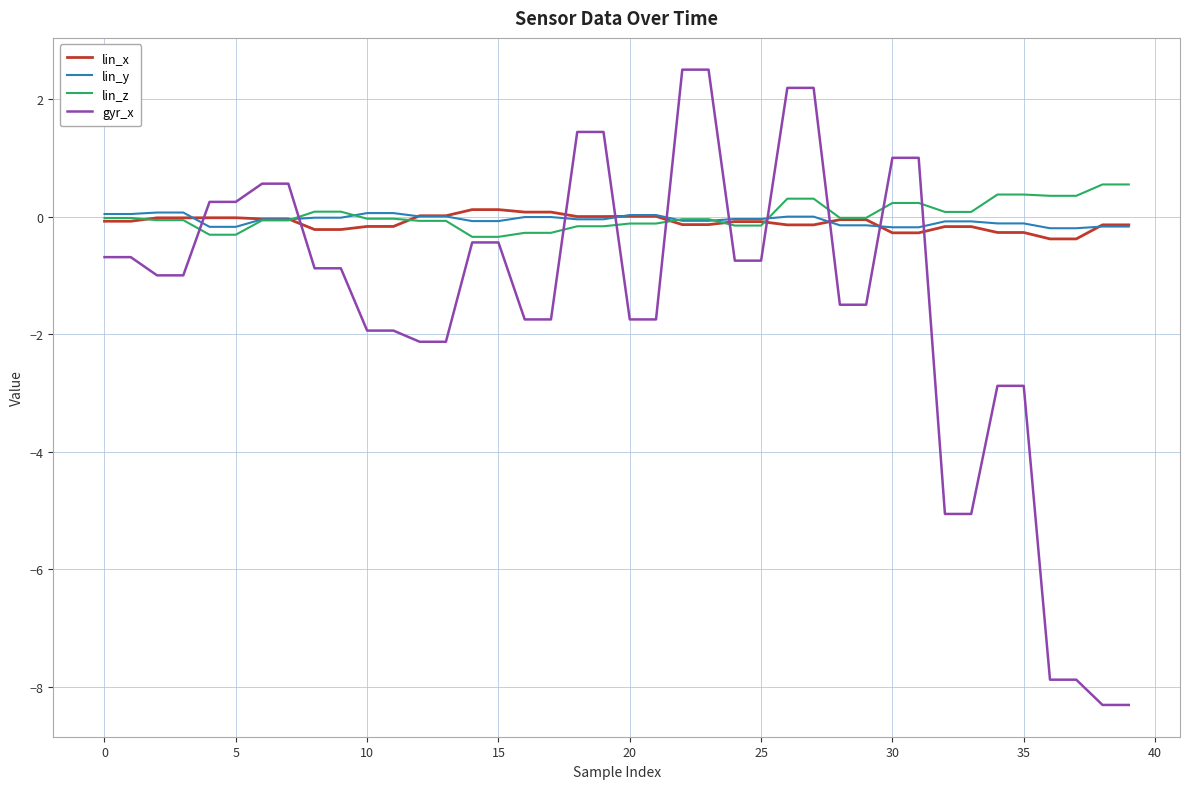

What is the smallest value displayed?

-8.3